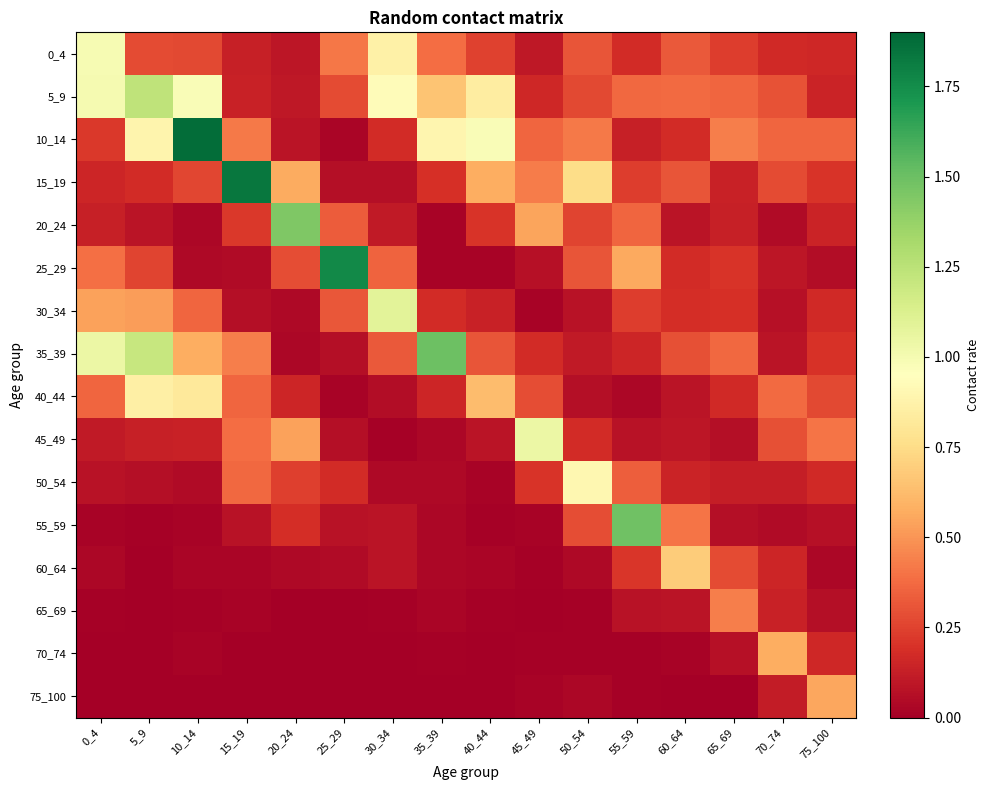

What is the spread (max minus min) of values at 70_74?

0.5